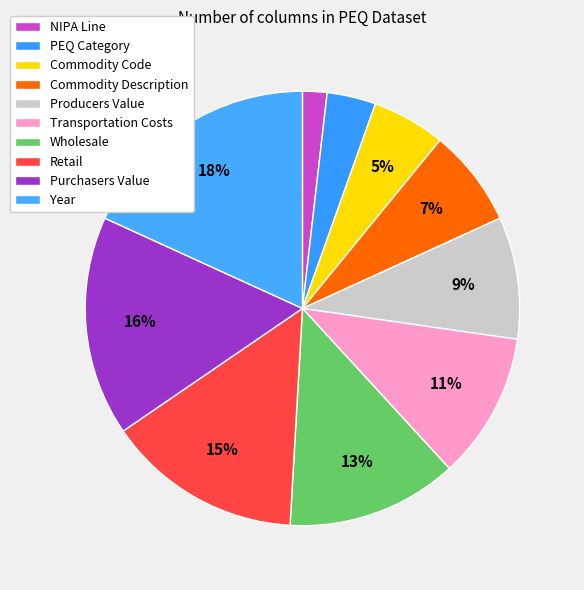

How many segments does this pie chart have?

10